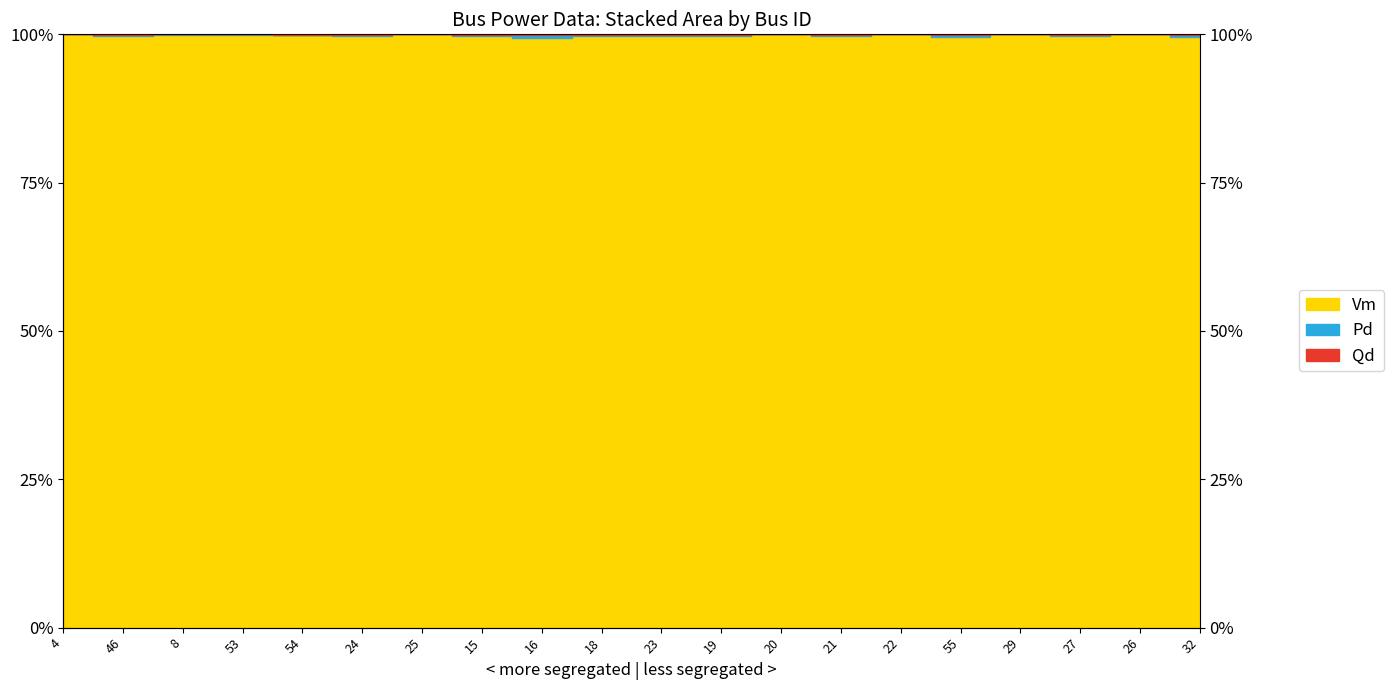

True or false: Qd and Pd cross at least once.

False